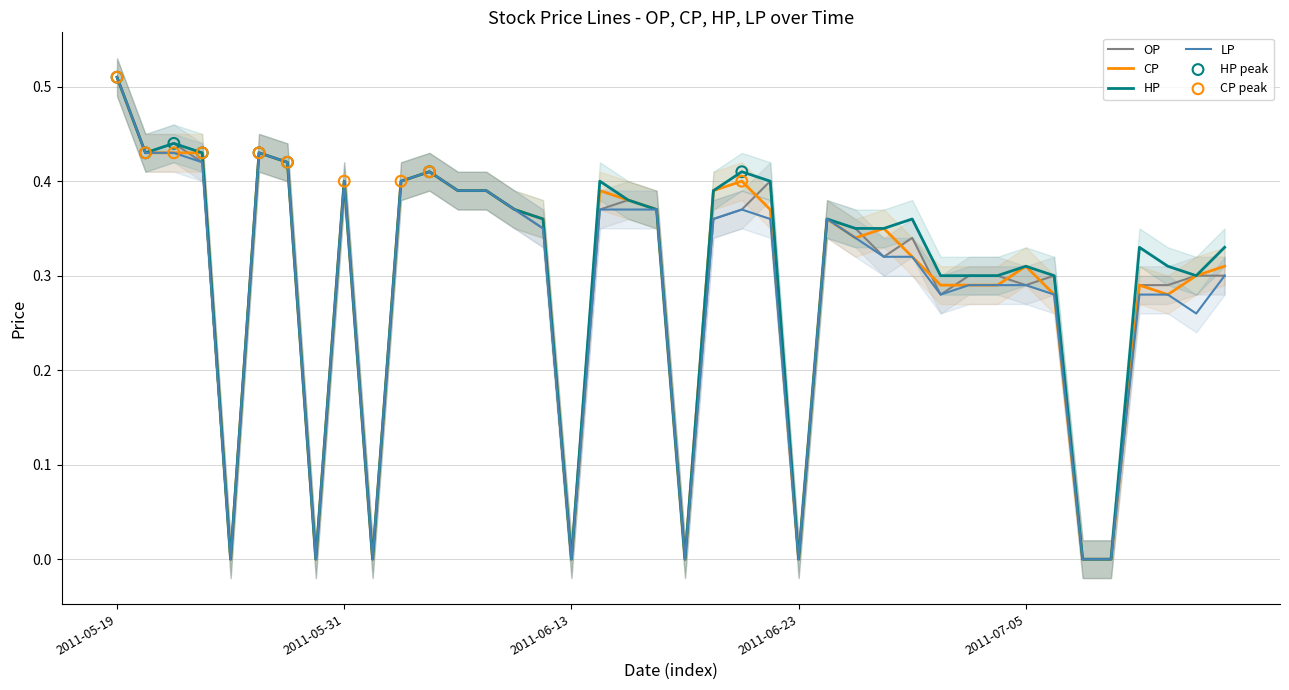

Which series has the widest spread of Y values?

OP